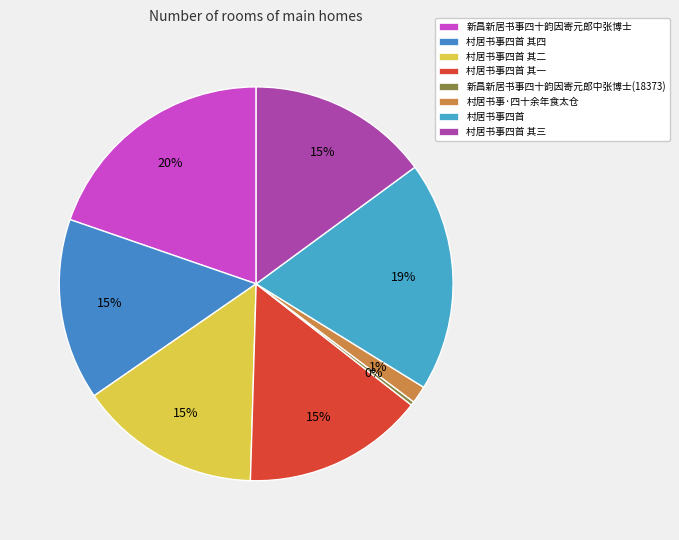

How many segments does this pie chart have?

8